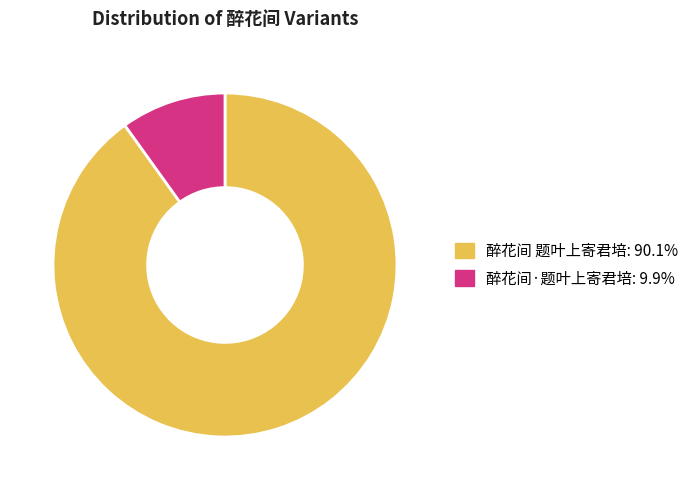

Which slice is the largest?

醉花间 题叶上寄君培